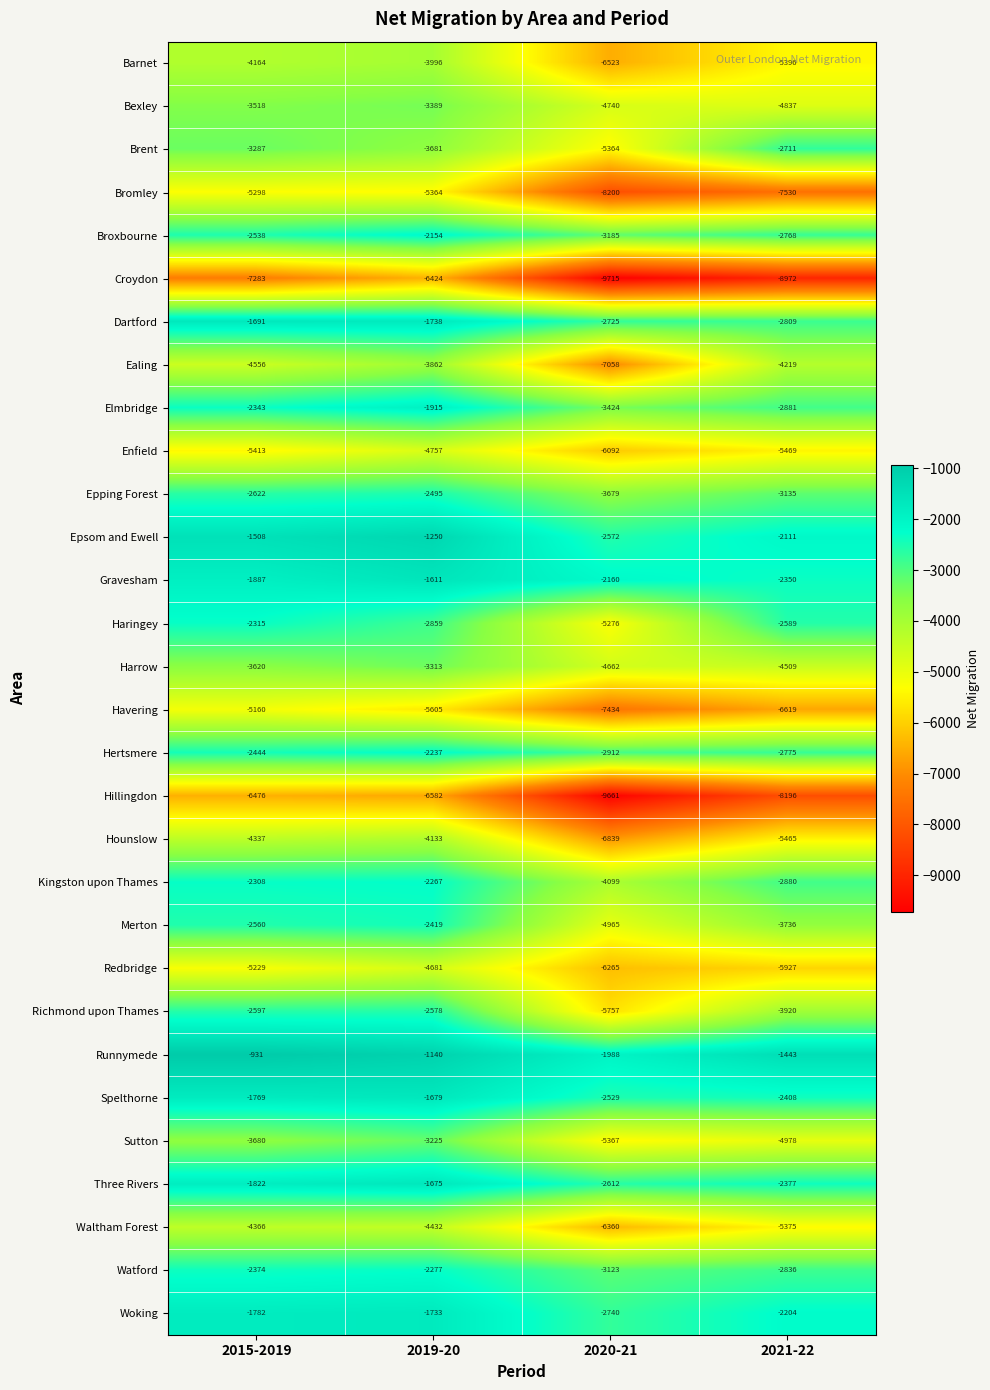

What is the maximum value shown in the chart?

-931